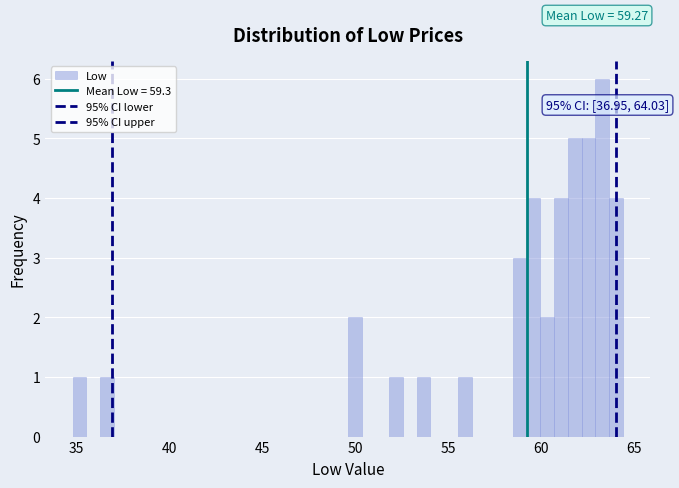

Around what value on the x-axis is the tallest bar? Give the approximate position of its centre, as read against the axis.

63.5